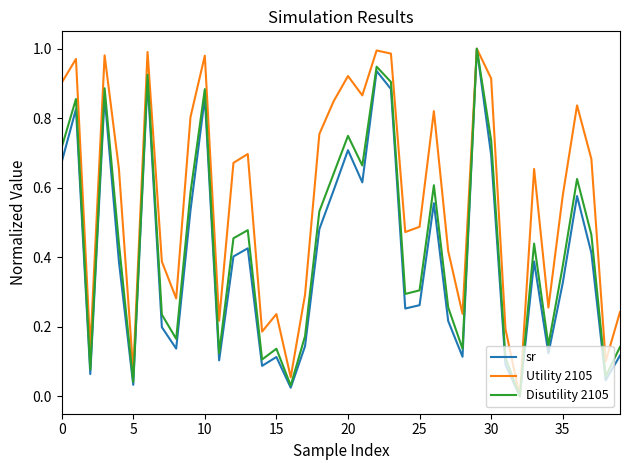

Rank the series by their average value, from lowest to highest.

sr, Disutility 2105, Utility 2105